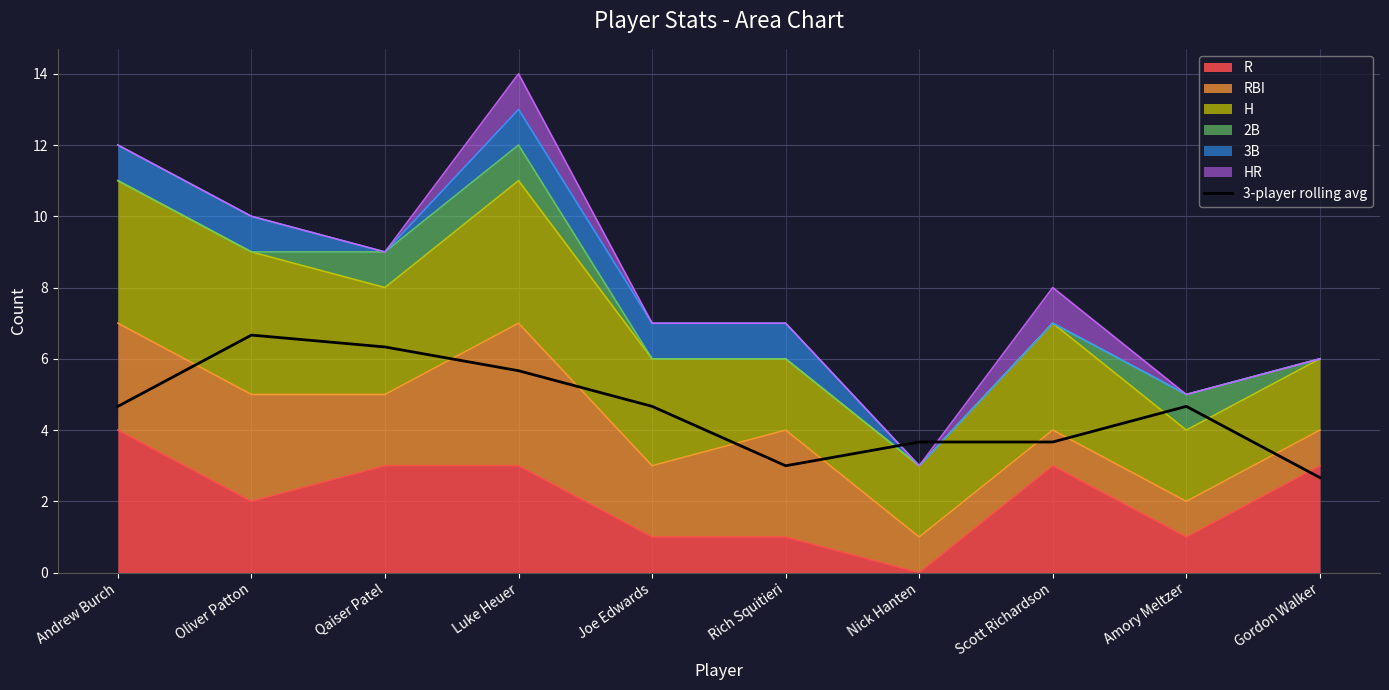

What is the maximum value shown in the chart?

6.7